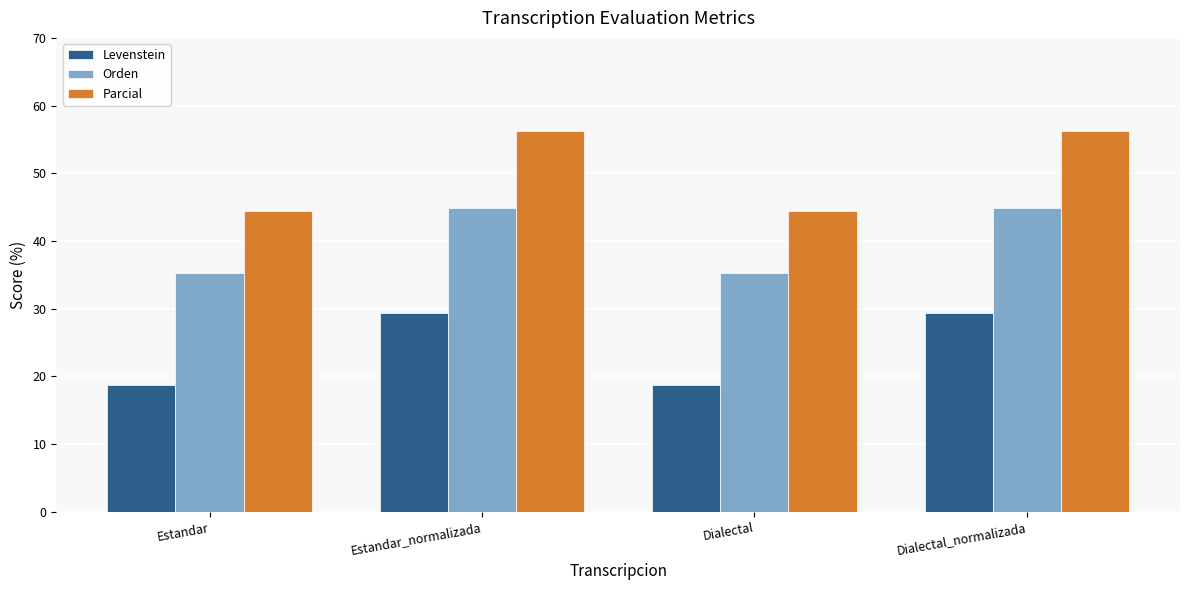

What are all the series names shown in the legend?

Levenstein, Orden, Parcial